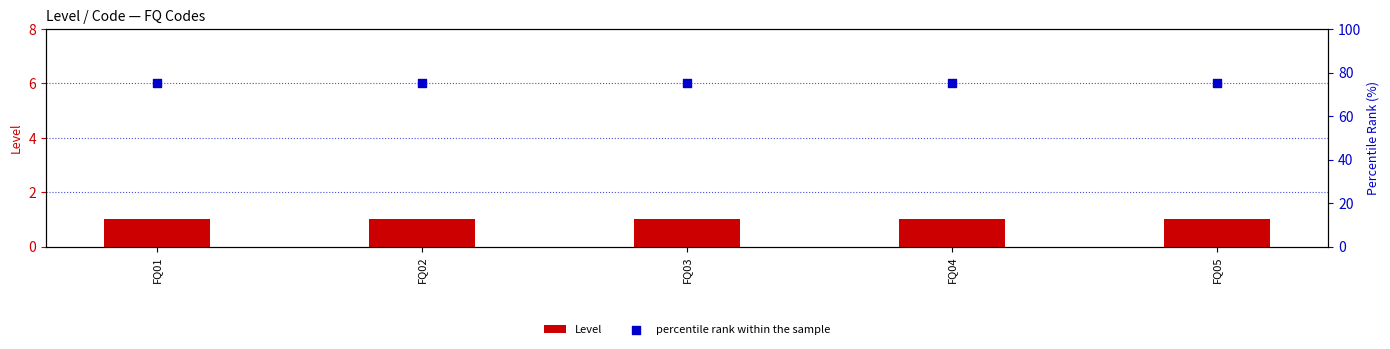

Which series reaches the minimum Y coordinate?

Level